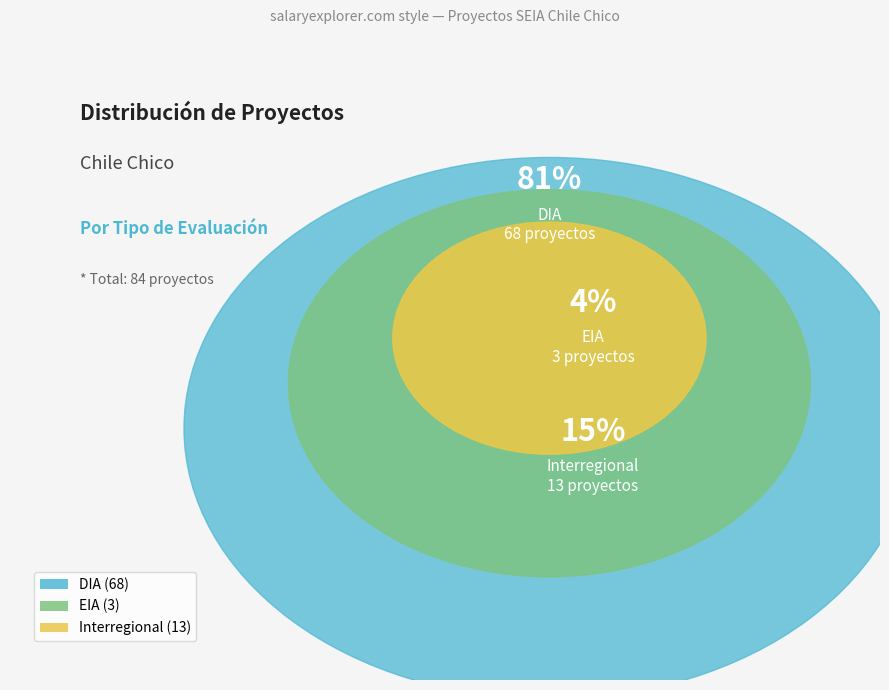

Is it true that DIA is 76% of the pie?

False